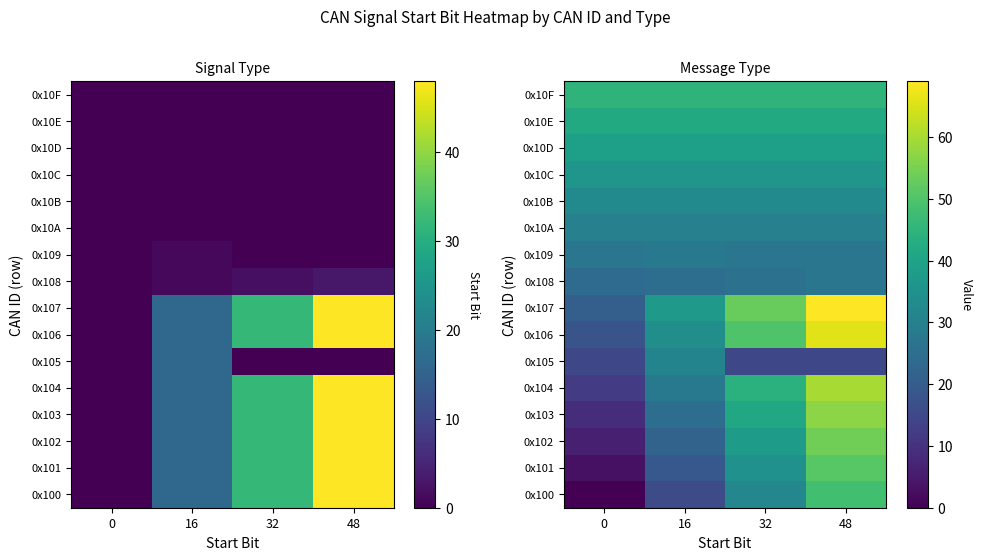

How many 0x100 values are between 16 and 48?

3